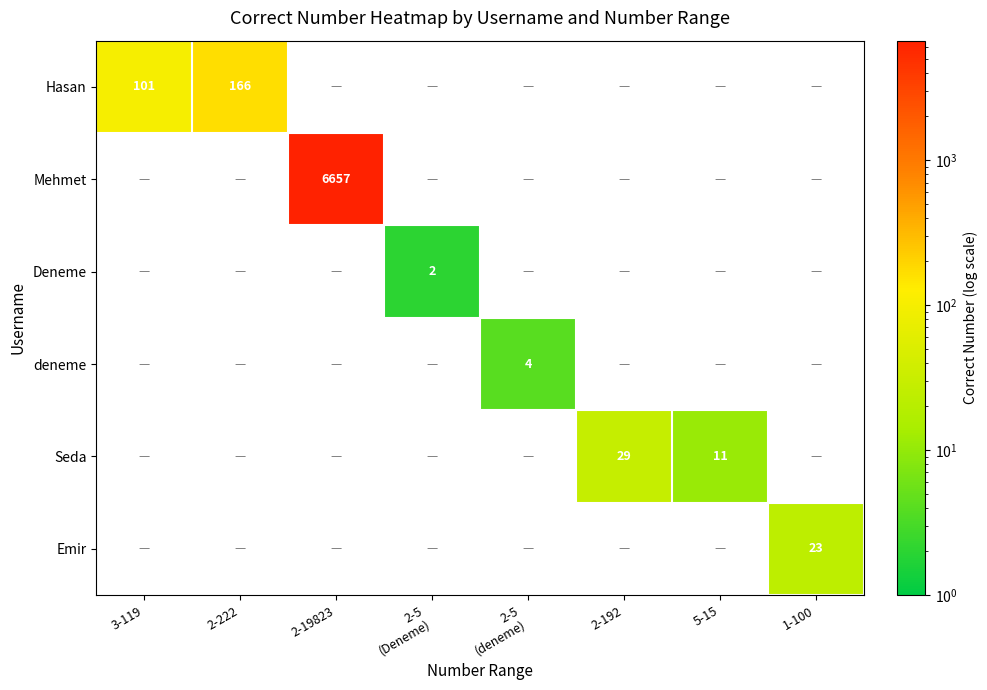

At which category is the sum across all series the highest?

2-19823